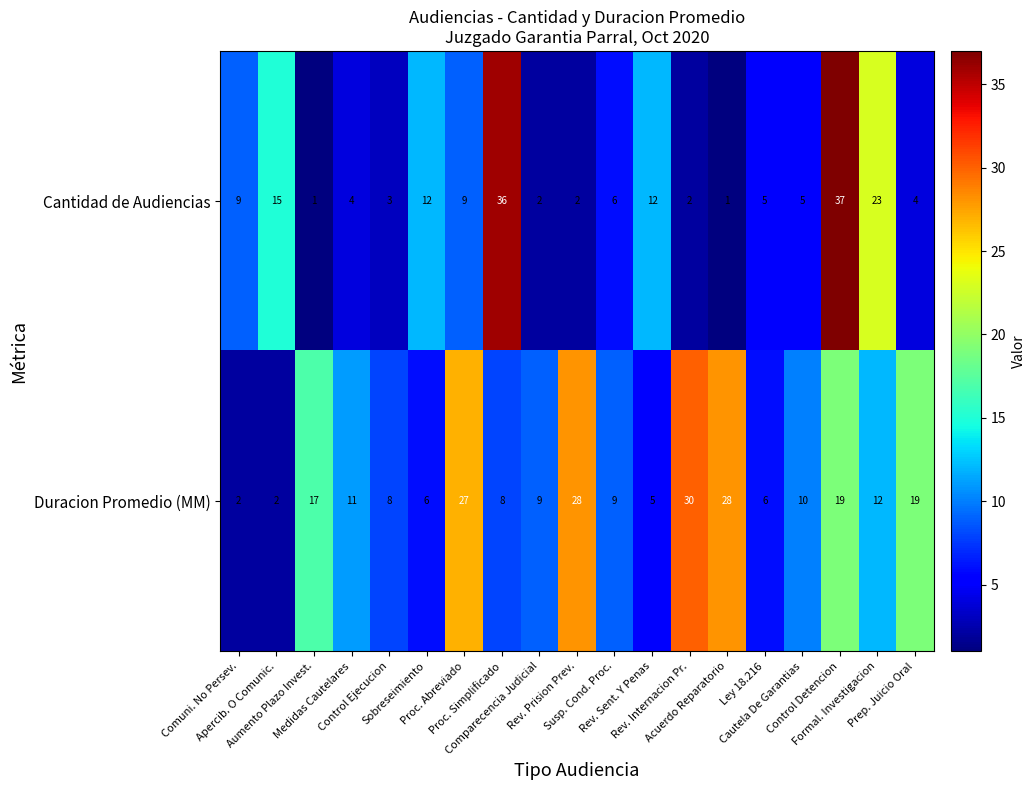

What is the spread (max minus min) of values at Control Detencion?

18